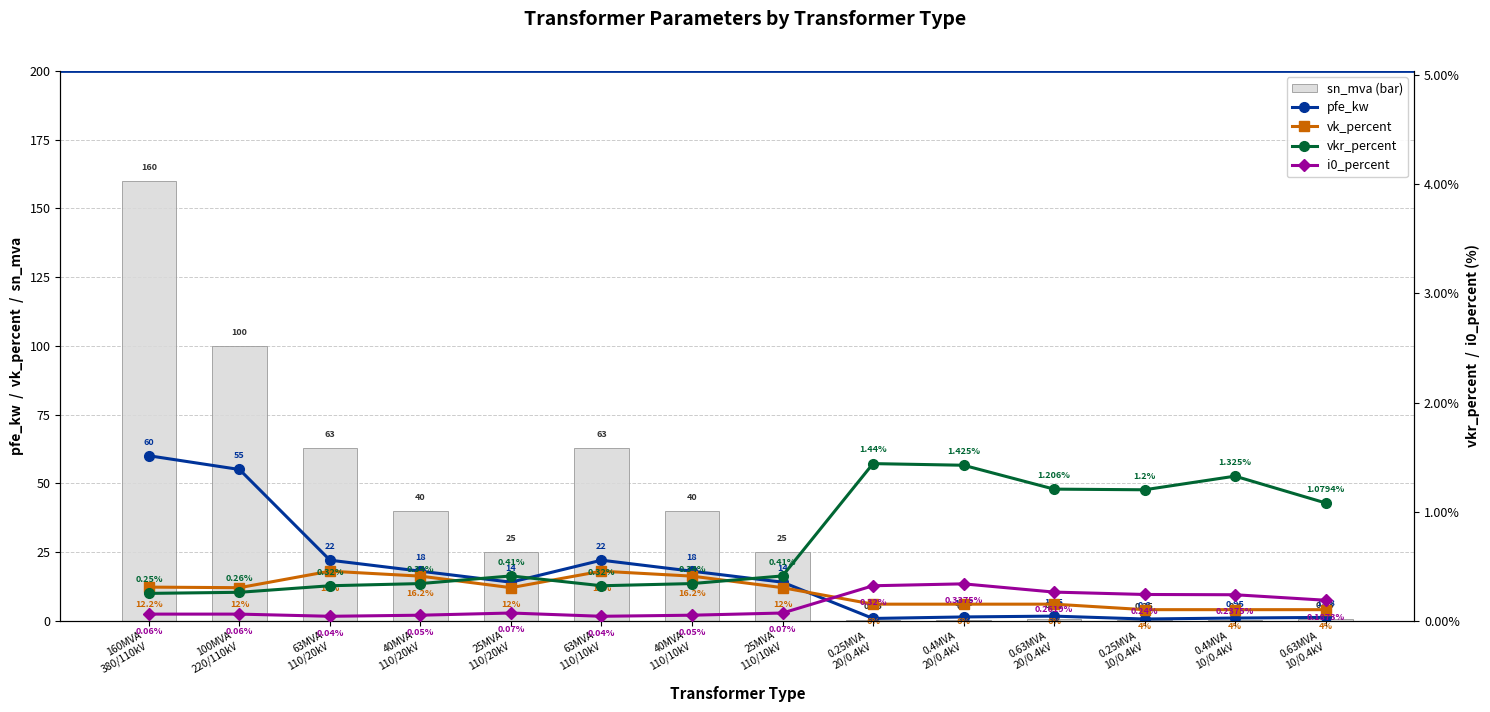

Reading right to left, transcribe all the data shown in this chart.

pfe_kw: 0.63MVA
10/0.4kV=1.2	0.4MVA
10/0.4kV=0.9	0.25MVA
10/0.4kV=0.6	0.63MVA
20/0.4kV=1.6	0.4MVA
20/0.4kV=1.4	0.25MVA
20/0.4kV=0.8	25MVA
110/10kV=14.0	40MVA
110/10kV=18.0	63MVA
110/10kV=22.0	25MVA
110/20kV=14.0	40MVA
110/20kV=18.0	63MVA
110/20kV=22.0	100MVA
220/110kV=55.0	160MVA
380/110kV=60.0
vk_percent: 0.63MVA
10/0.4kV=4.0	0.4MVA
10/0.4kV=4.0	0.25MVA
10/0.4kV=4.0	0.63MVA
20/0.4kV=6.0	0.4MVA
20/0.4kV=6.0	0.25MVA
20/0.4kV=6.0	25MVA
110/10kV=12.0	40MVA
110/10kV=16.2	63MVA
110/10kV=18.0	25MVA
110/20kV=12.0	40MVA
110/20kV=16.2	63MVA
110/20kV=18.0	100MVA
220/110kV=12.0	160MVA
380/110kV=12.2
sn_mva: 0.63MVA
10/0.4kV=0.6	0.4MVA
10/0.4kV=0.4	0.25MVA
10/0.4kV=0.2	0.63MVA
20/0.4kV=0.6	0.4MVA
20/0.4kV=0.4	0.25MVA
20/0.4kV=0.2	25MVA
110/10kV=25.0	40MVA
110/10kV=40.0	63MVA
110/10kV=63.0	25MVA
110/20kV=25.0	40MVA
110/20kV=40.0	63MVA
110/20kV=63.0	100MVA
220/110kV=100.0	160MVA
380/110kV=160.0
vkr_percent: 0.63MVA
10/0.4kV=1.1	0.4MVA
10/0.4kV=1.3	0.25MVA
10/0.4kV=1.2	0.63MVA
20/0.4kV=1.2	0.4MVA
20/0.4kV=1.4	0.25MVA
20/0.4kV=1.4	25MVA
110/10kV=0.4	40MVA
110/10kV=0.3	63MVA
110/10kV=0.3	25MVA
110/20kV=0.4	40MVA
110/20kV=0.3	63MVA
110/20kV=0.3	100MVA
220/110kV=0.3	160MVA
380/110kV=0.2
i0_percent: 0.63MVA
10/0.4kV=0.2	0.4MVA
10/0.4kV=0.2	0.25MVA
10/0.4kV=0.2	0.63MVA
20/0.4kV=0.3	0.4MVA
20/0.4kV=0.3	0.25MVA
20/0.4kV=0.3	25MVA
110/10kV=0.1	40MVA
110/10kV=0.1	63MVA
110/10kV=0.0	25MVA
110/20kV=0.1	40MVA
110/20kV=0.1	63MVA
110/20kV=0.0	100MVA
220/110kV=0.1	160MVA
380/110kV=0.1